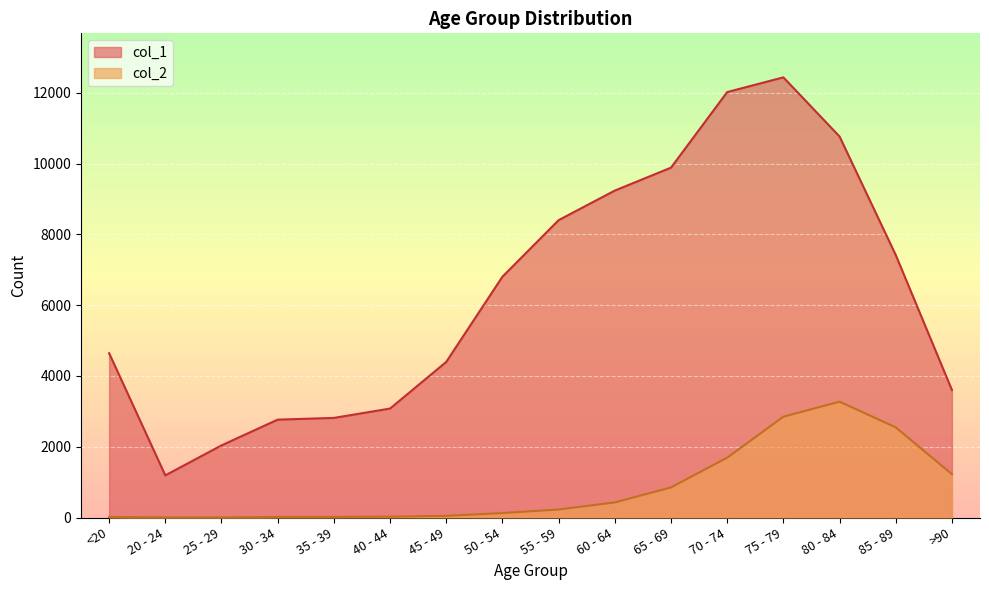

What are all the series names shown in the legend?

col_1, col_2